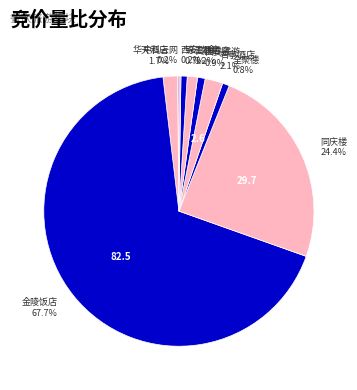

Which category has the smallest portion of the pie?

中科云网